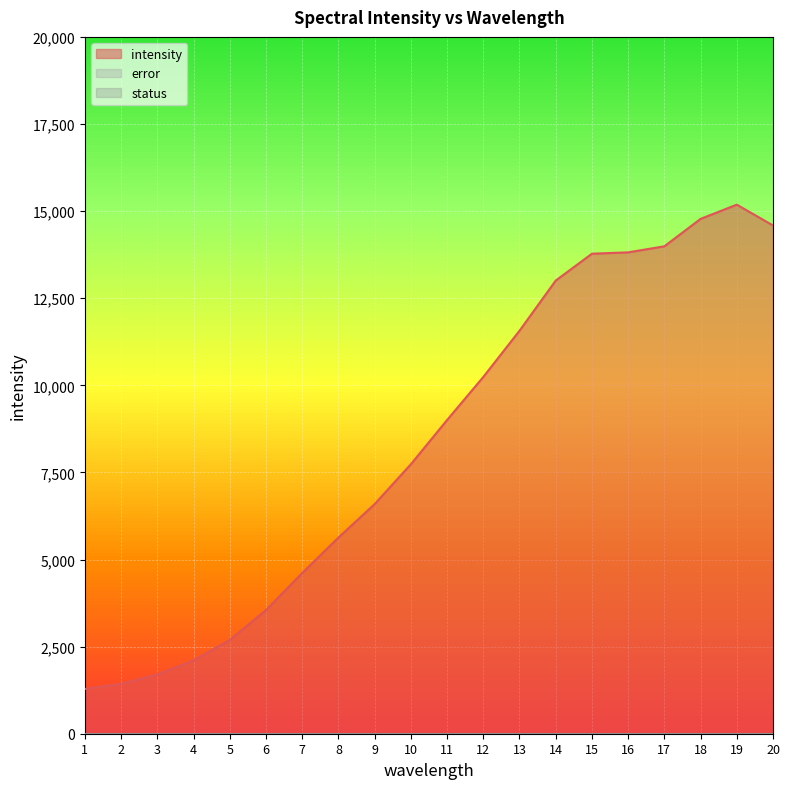

Which has a higher value, 7 or 4?

7